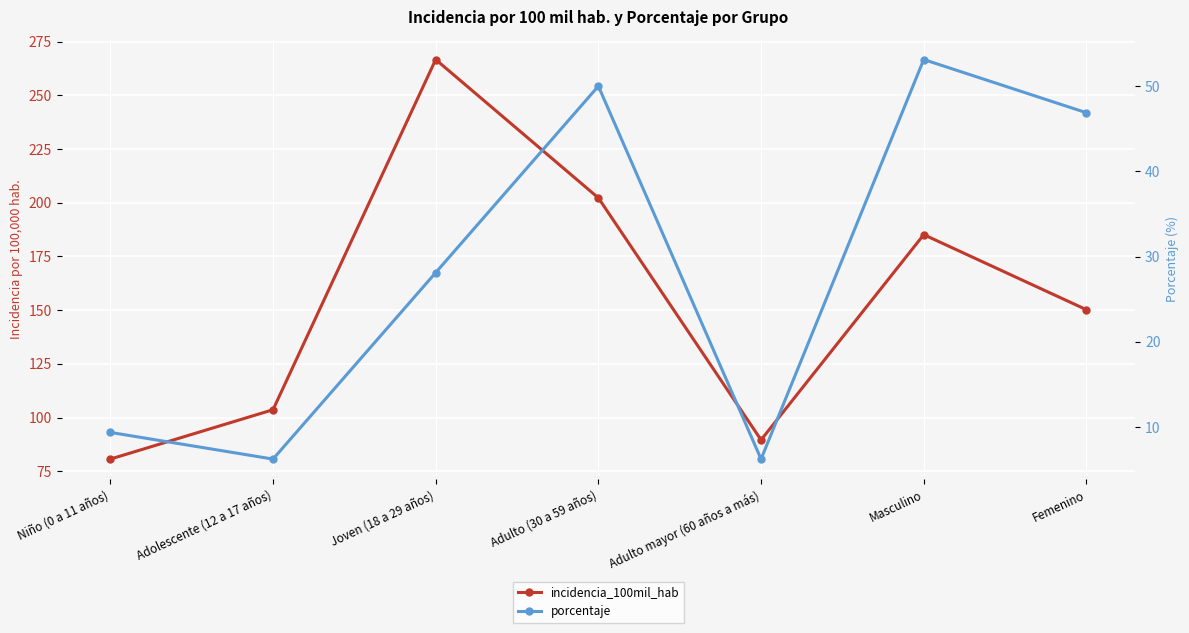

Does the chart display data point markers on the line(s)?

Yes